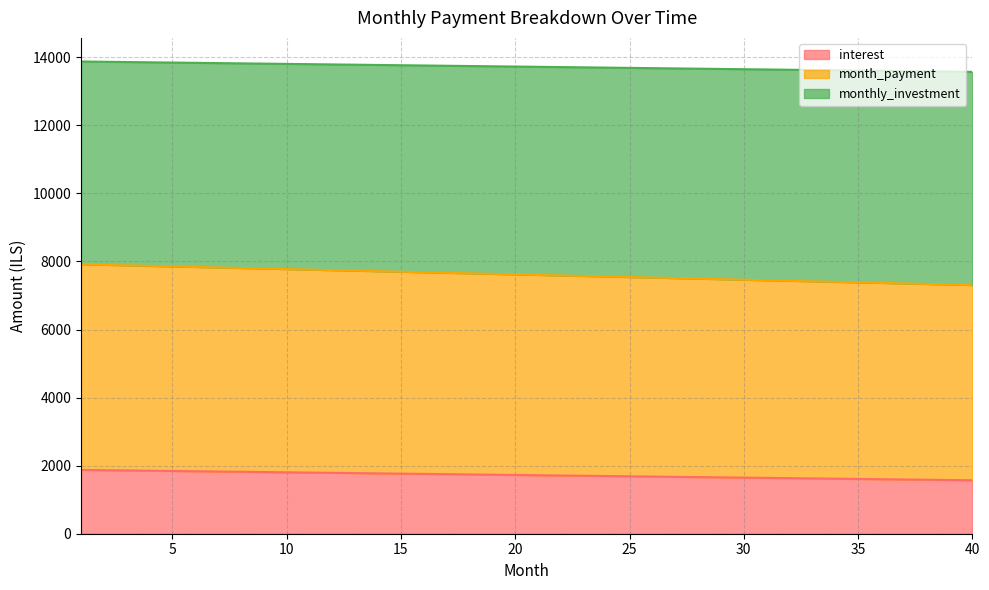

What is the minimum value for interest?

1570.3